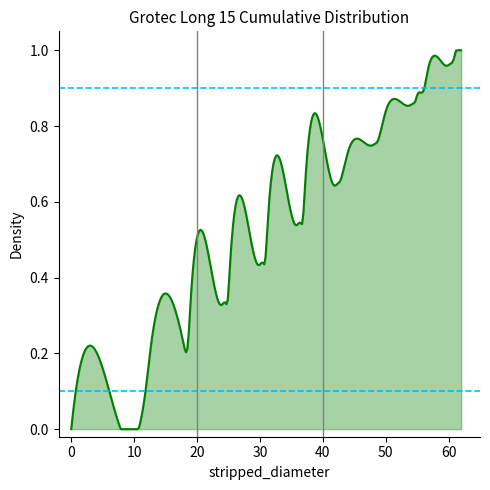

List the series in order of their peak value, lowest first.

10th percentile, 90th percentile, x=20, x=40